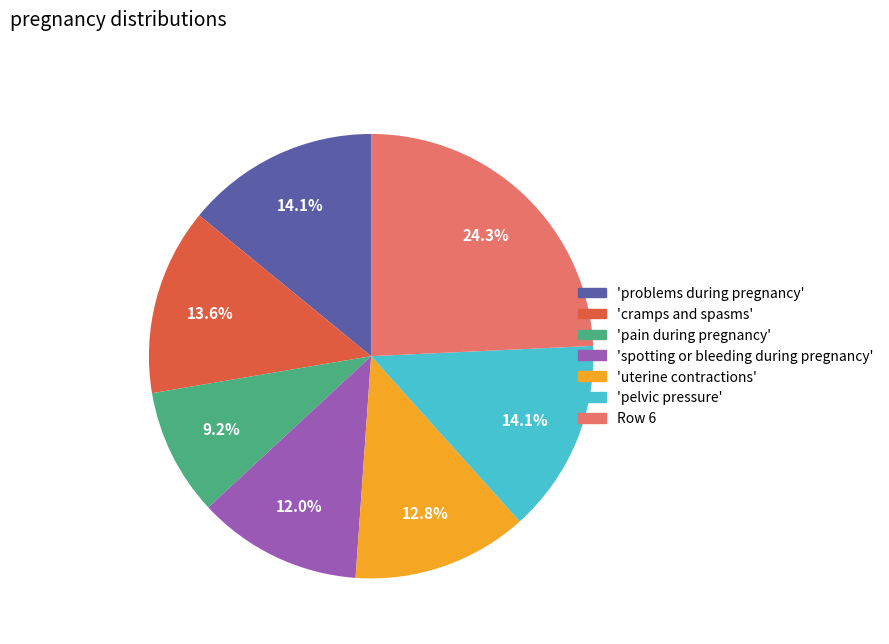

Is there any slice that represents more than half of the pie?

No